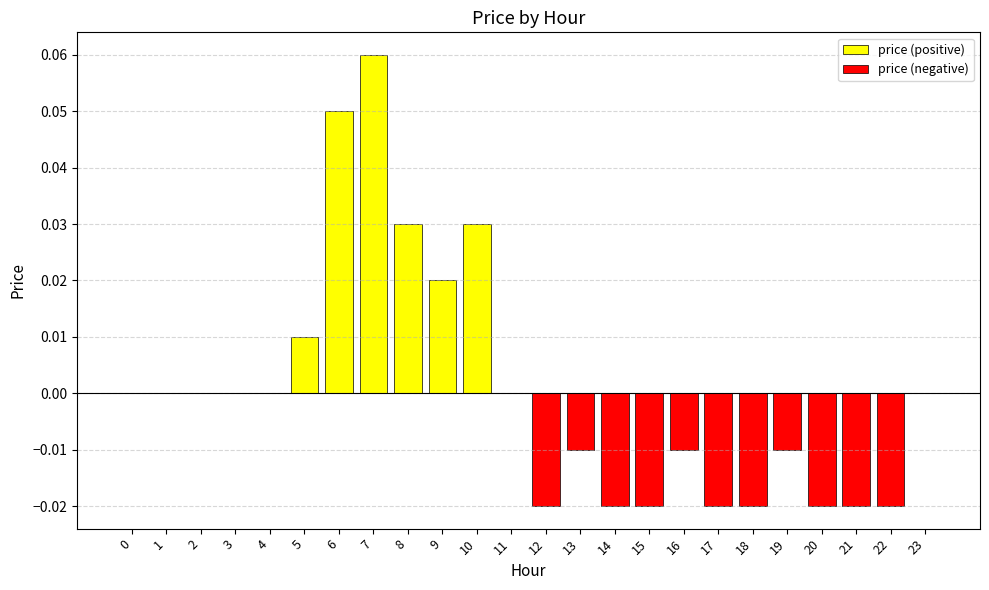

How many positive values does the price (positive) series have?

6